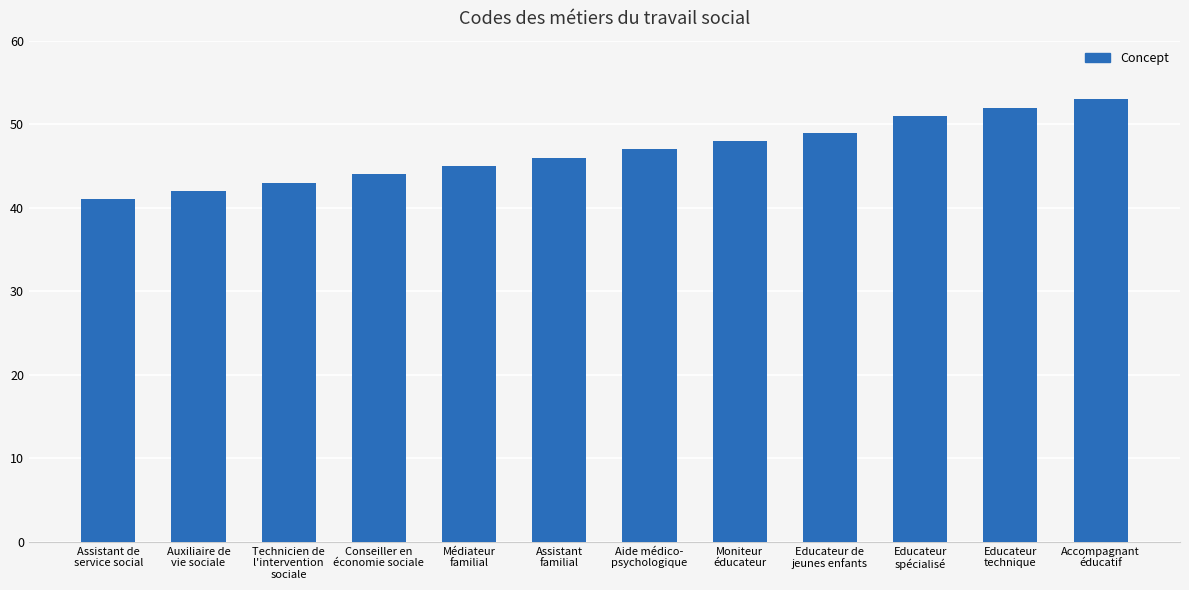

The value at Conseiller en
économie sociale is 11. True or false?

False